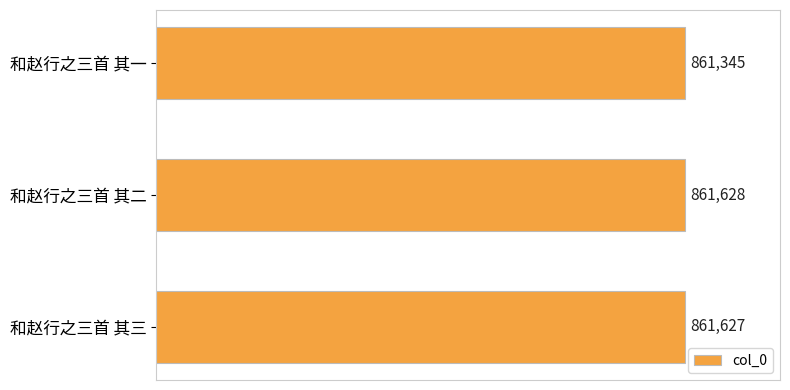

Rank the categories by value from highest to lowest.

和赵行之三首 其二, 和赵行之三首 其三, 和赵行之三首 其一